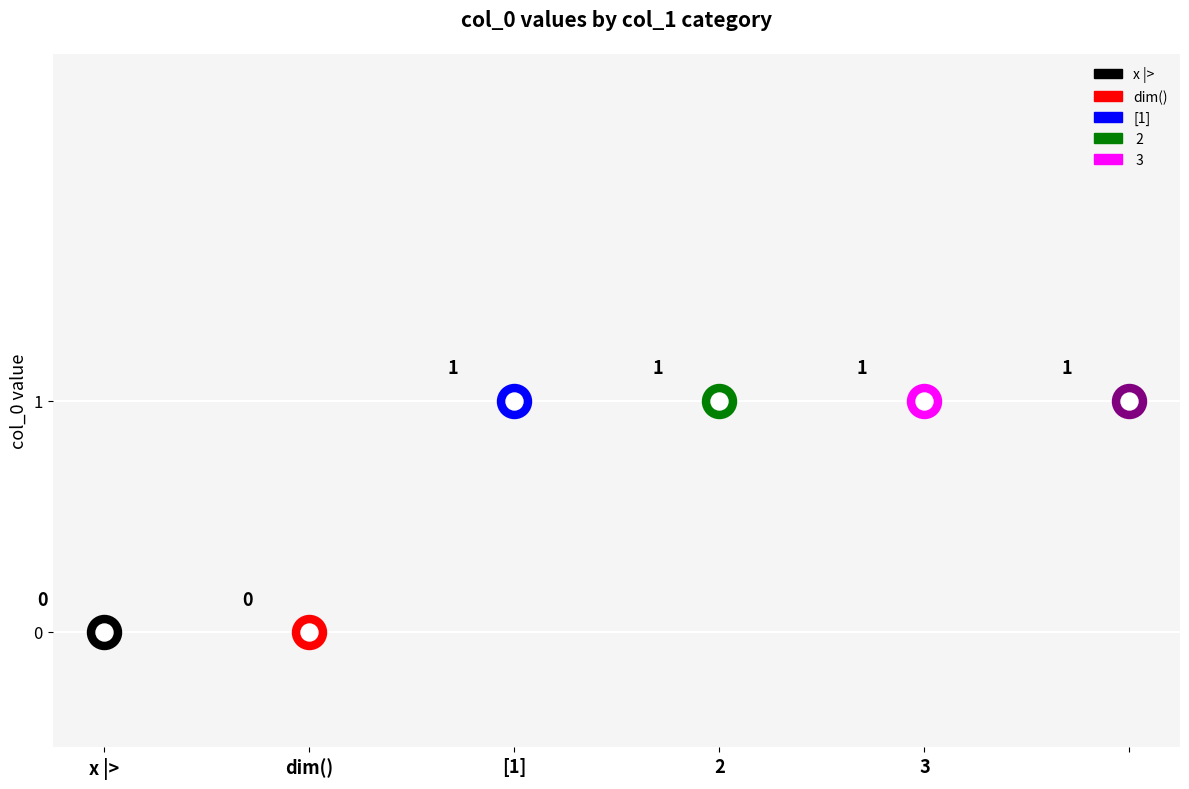

What is the ratio of the value at [1] to the value at  3?

1.0